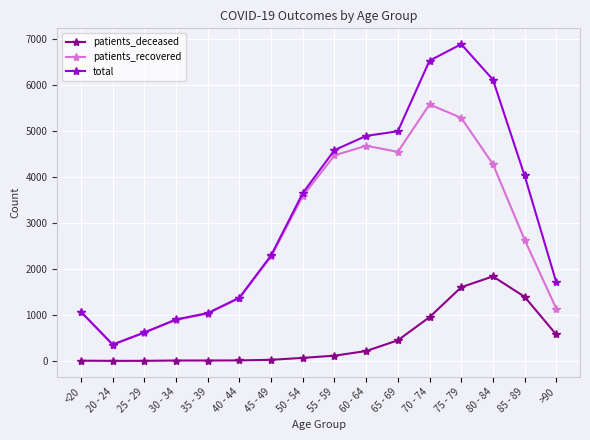

Which series has the largest range (max minus min)?

total